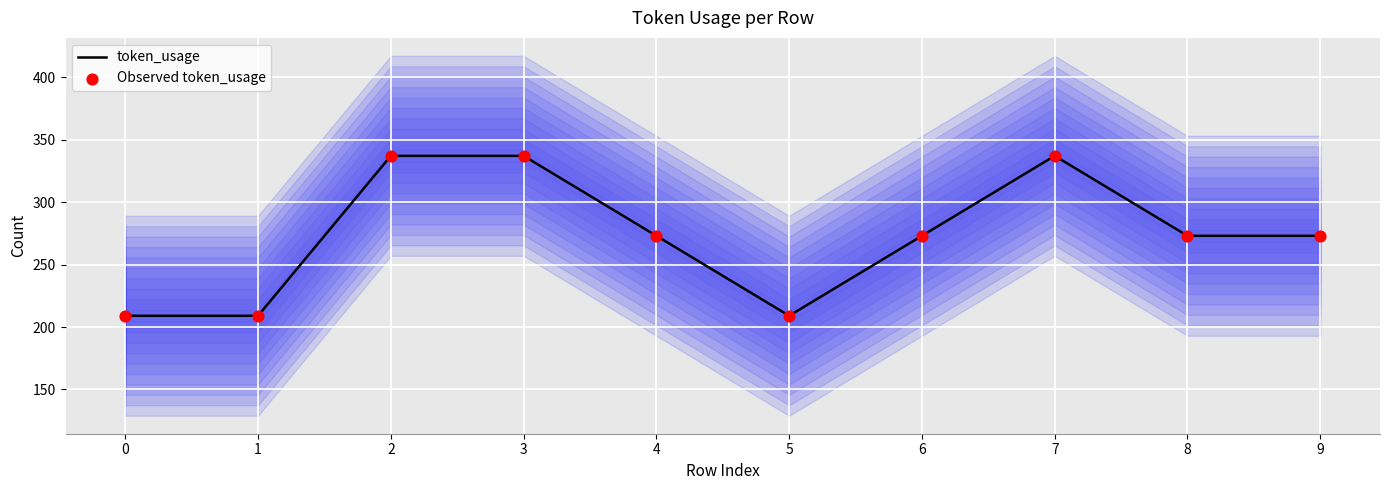

Which series contains the lowest Y value?

token_usage